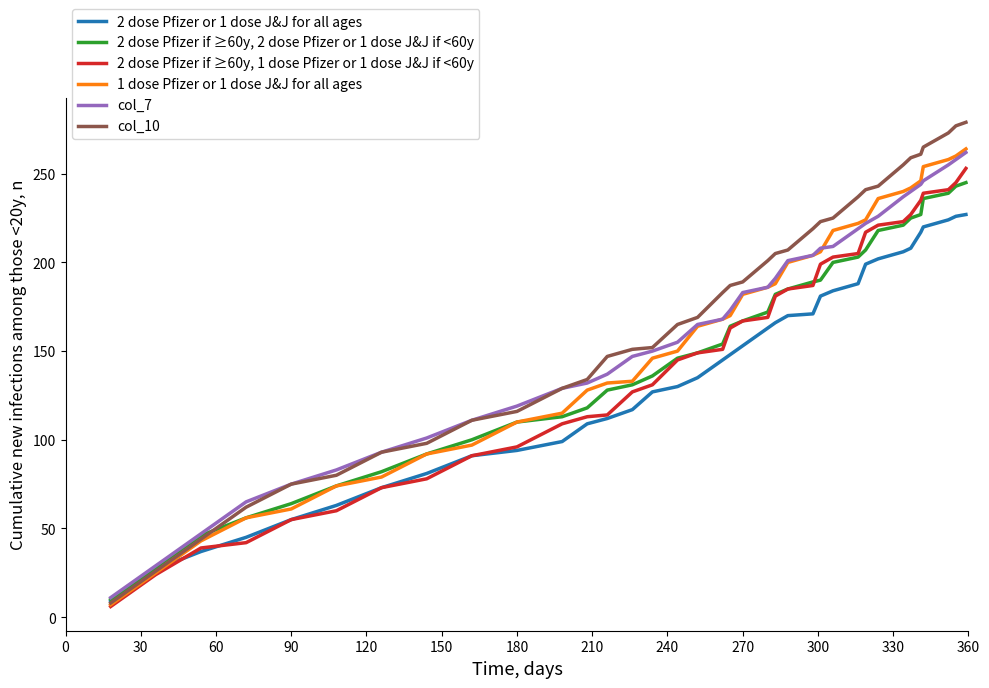

What is the maximum value for 2 dose Pfizer if ≥60y, 2 dose Pfizer or 1 dose J&J if <60y?

245